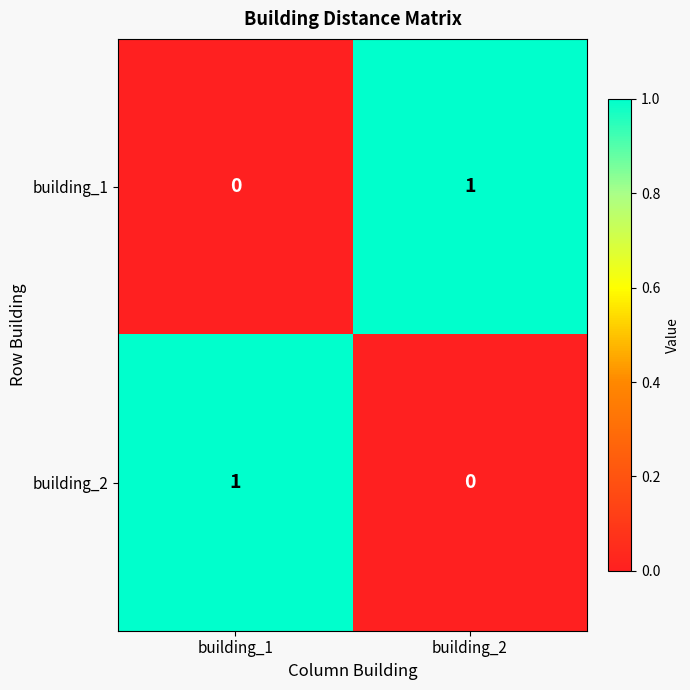

Rank the series at building_2 from lowest to highest value.

building_2, building_1